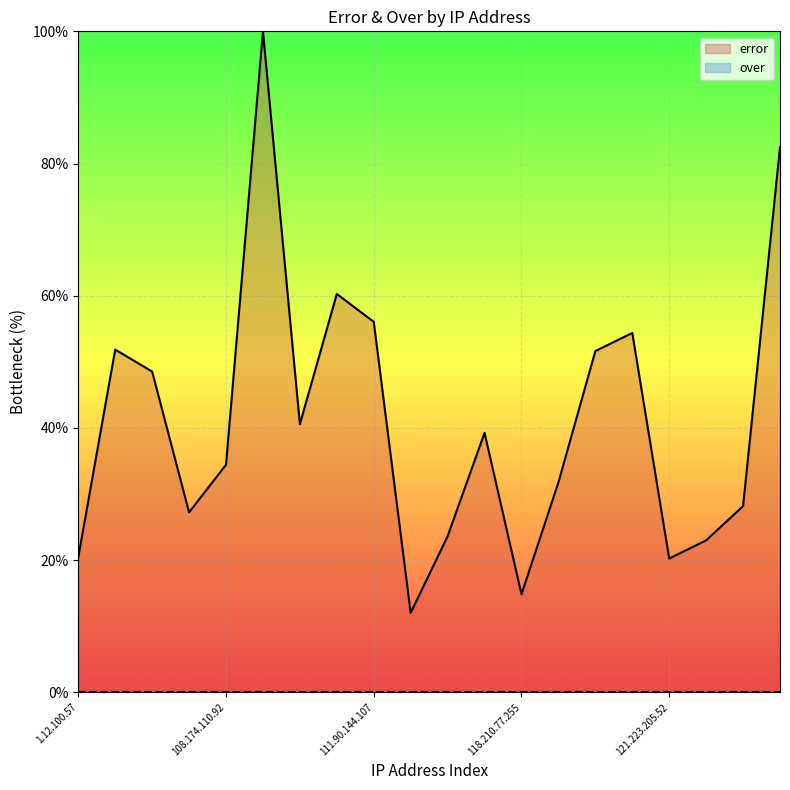

Does the chart display data point markers on the line(s)?

No